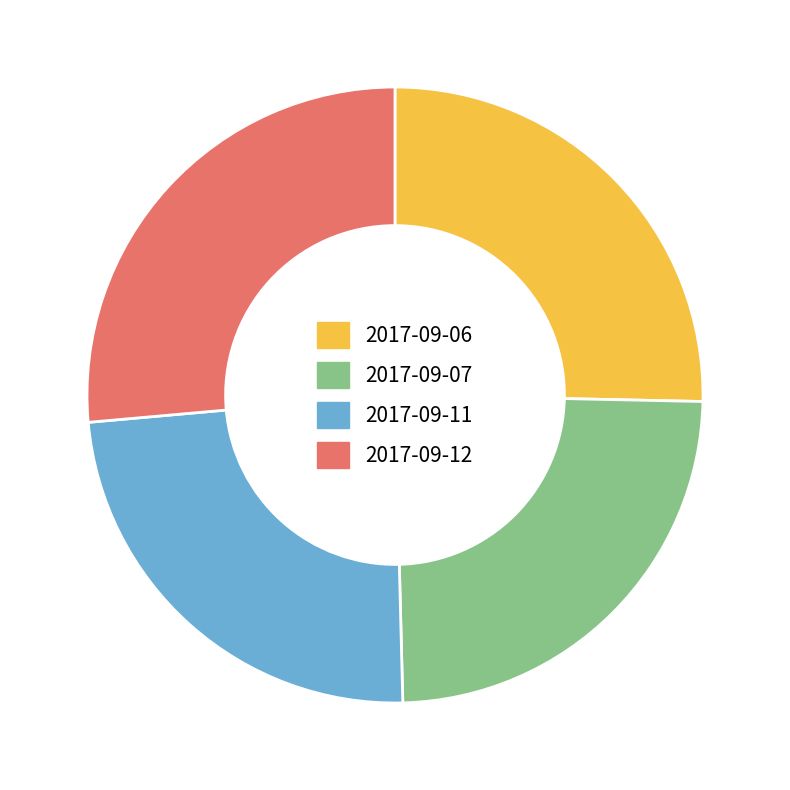

What is the largest slice in the pie chart?

2017-09-12